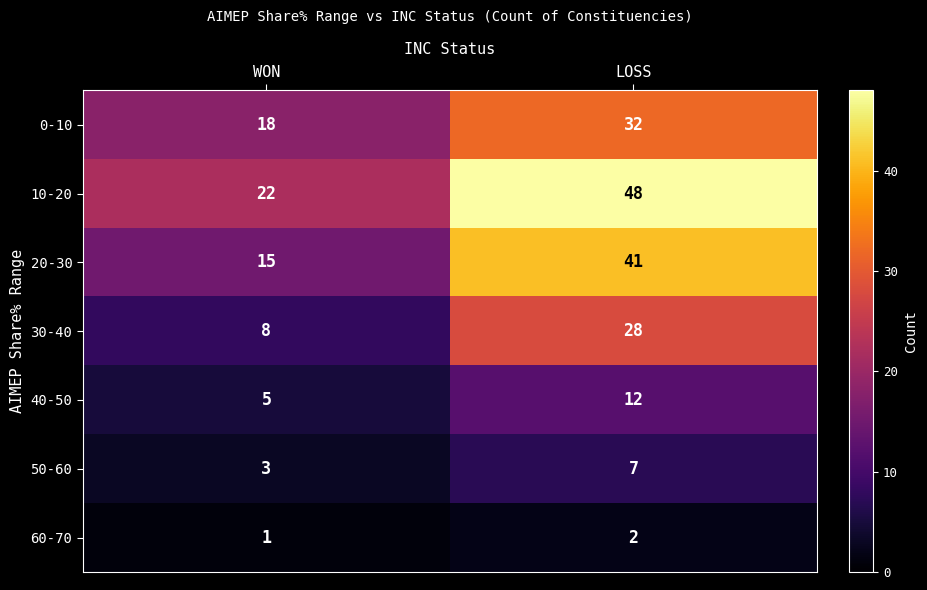

What is the sum of the 20-30 values at WON and LOSS?

56